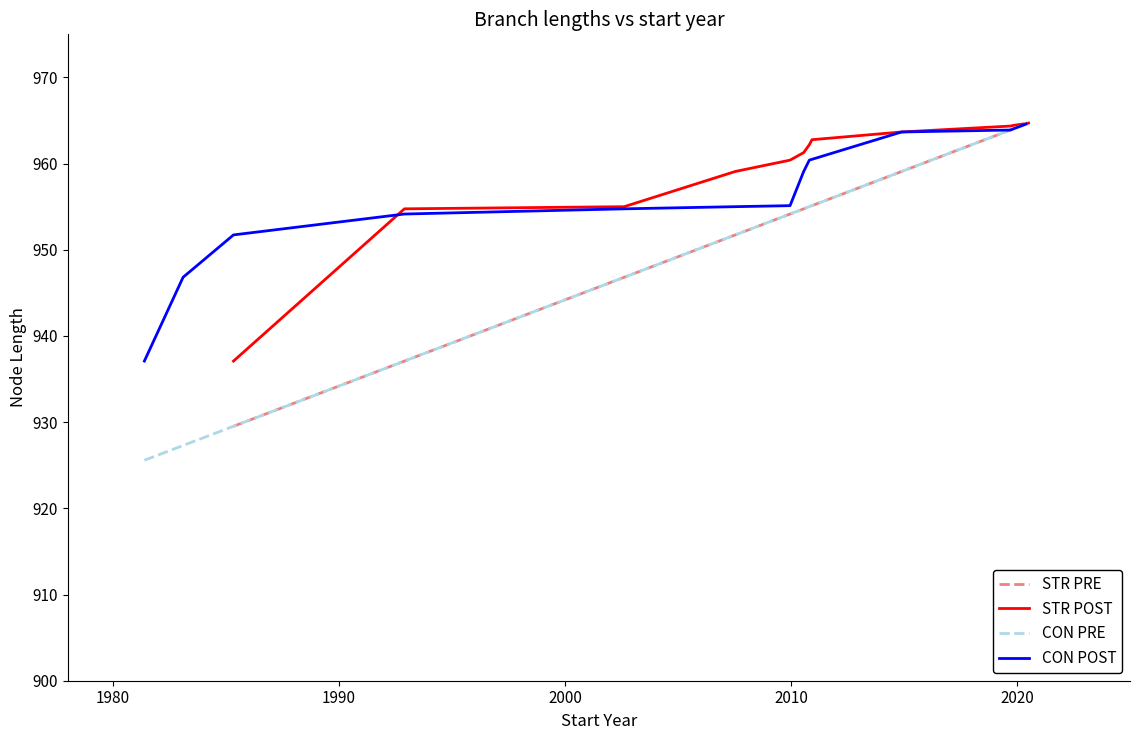

Reading left to right, list all the values displayed in this chart.

STR PRE: 929.5	937.1	946.8	951.7	954.2	954.8	955.0	955.1	959.1	963.9	964.1	964.4	964.7	964.7
STR POST: 937.1	954.8	955.0	959.1	960.4	961.3	962.2	962.8	963.7	964.4	964.4	964.6	964.7	964.7
CON PRE: 925.6	927.3	929.5	937.1	946.8	951.7	954.2	954.8	955.0	959.1	963.9	964.1	964.4	964.7
CON POST: 937.1	946.8	951.7	954.2	954.8	955.0	955.1	959.1	960.4	963.7	963.9	964.1	964.4	964.6